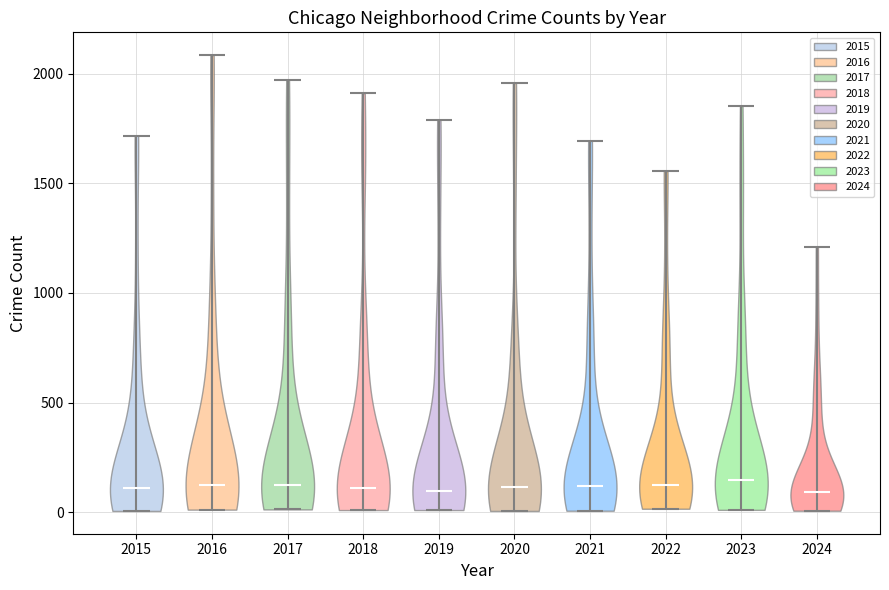

Reading left to right, read every violin against the y-axis: where its median line is, and the lowest and highest points it reaches. The values are not printed on the chart, so give them approximately, as read against the axis.

2015: median line 100, lowest point 0, highest point 1700
2016: median line 150, lowest point 0, highest point 2100
2017: median line 100, lowest point 0, highest point 1950
2018: median line 100, lowest point 0, highest point 1900
2019: median line 100, lowest point 0, highest point 1800
2020: median line 100, lowest point 0, highest point 1950
2021: median line 100, lowest point 0, highest point 1700
2022: median line 100, lowest point 0, highest point 1550
2023: median line 150, lowest point 0, highest point 1850
2024: median line 100, lowest point 0, highest point 1200